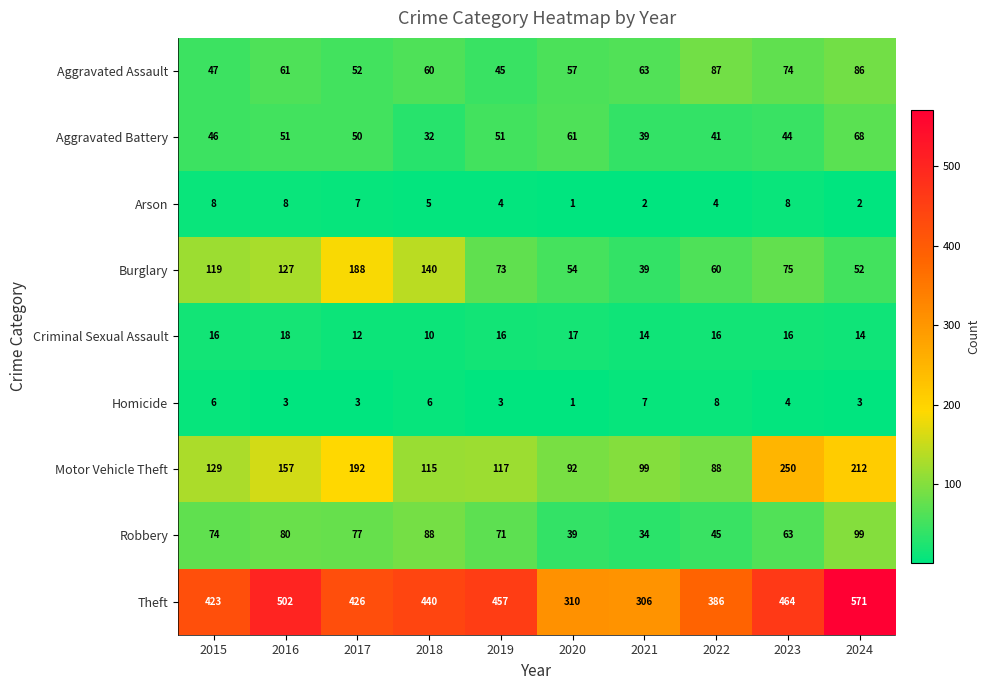

What is the sum of all Motor Vehicle Theft values?

1451